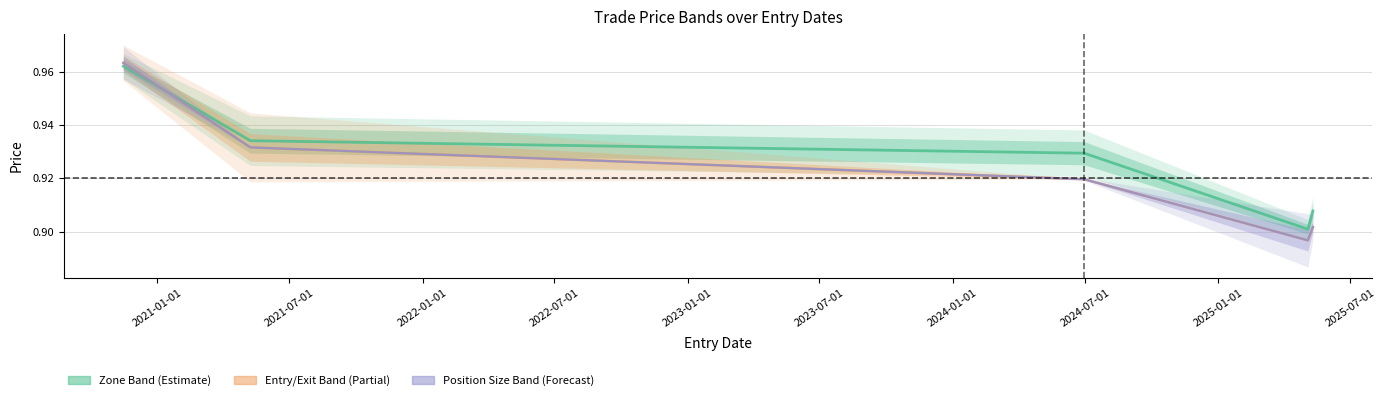

Between 2021-05-09 and 2025-05-04, which series saw the biggest shift?

Position_Size